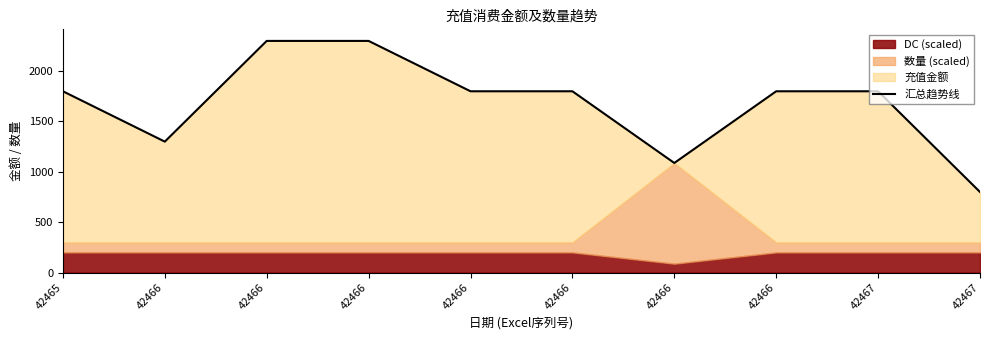

True or false: the data has more than 1 interior local peaks.

False